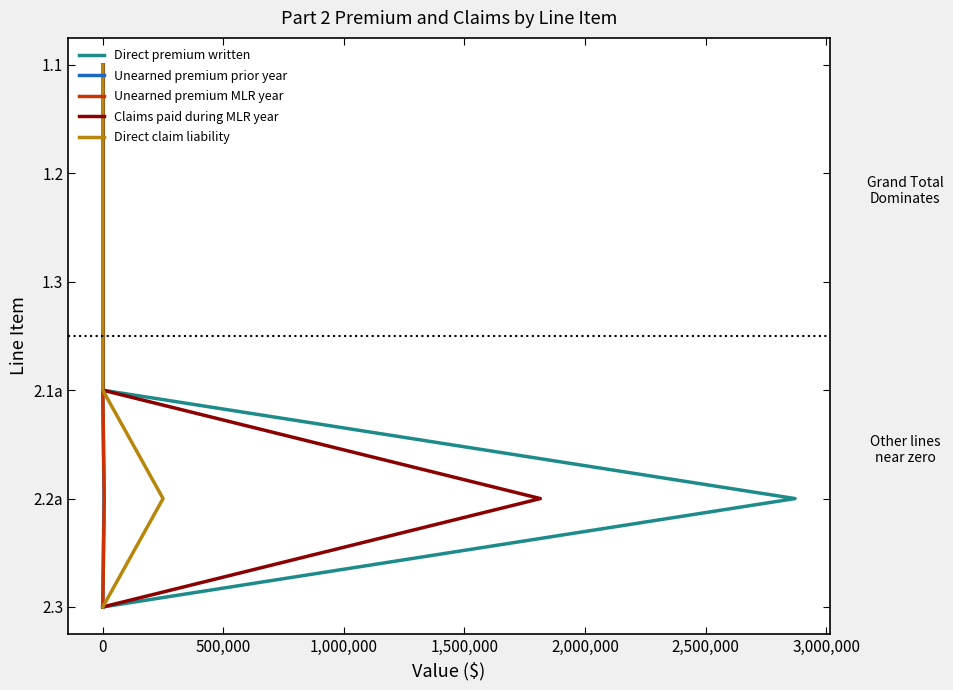

Which series has the widest spread of values?

Direct premium written